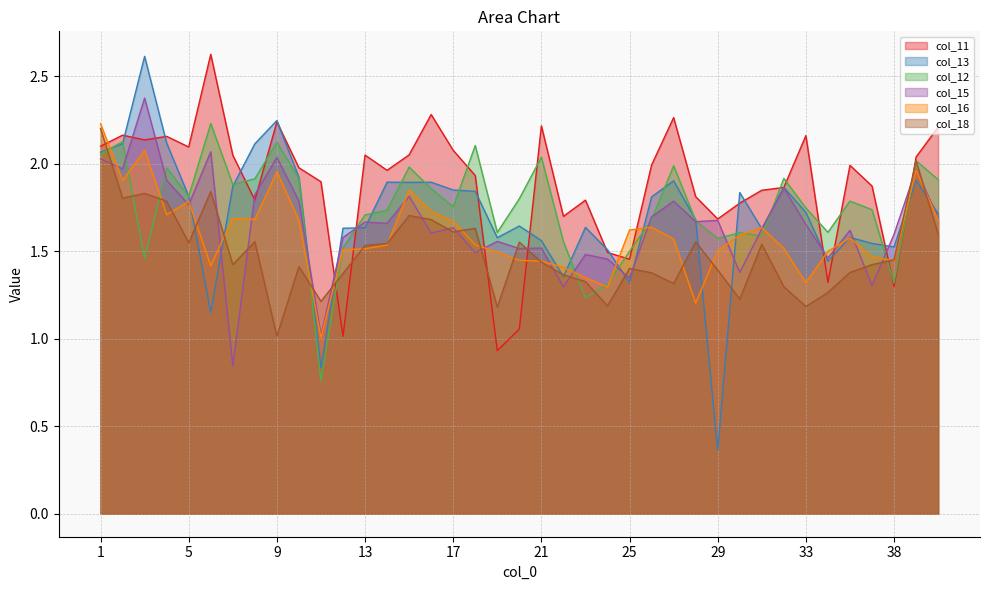

Where is col_13 nearest to the value 1?

6